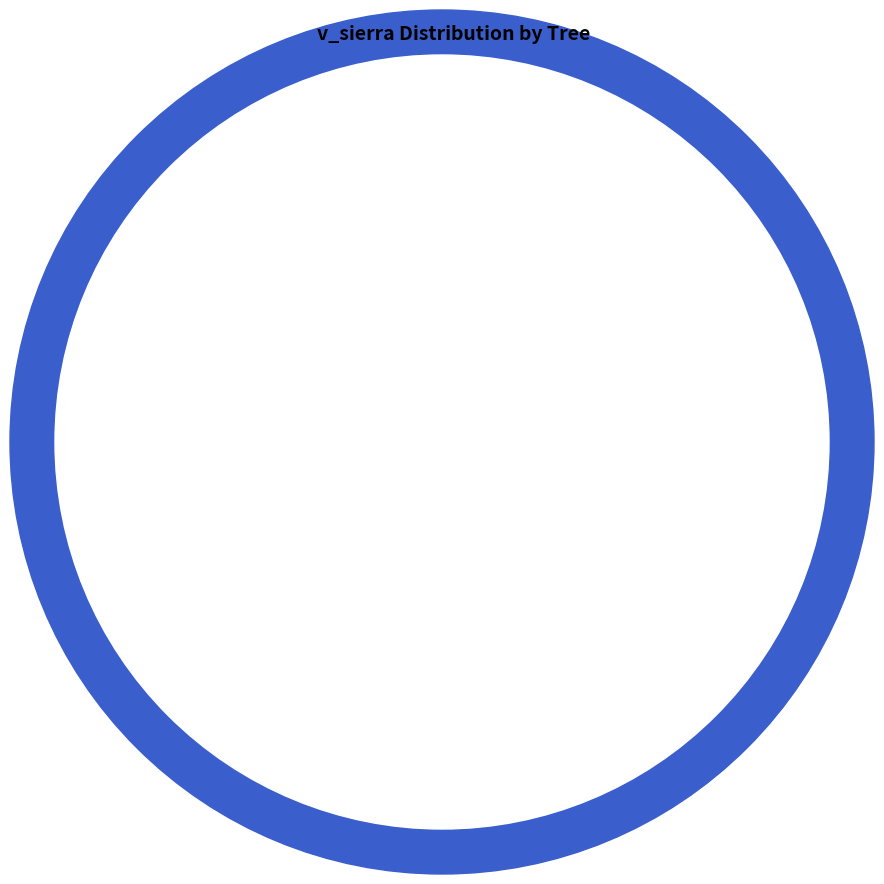

Count the number of slices in the pie.

9